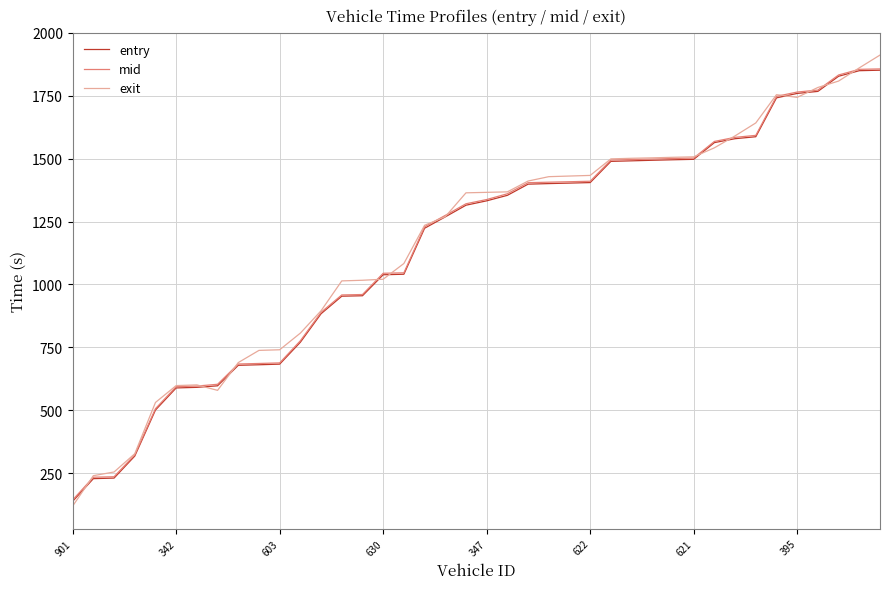

Which series has the largest range (max minus min)?

exit